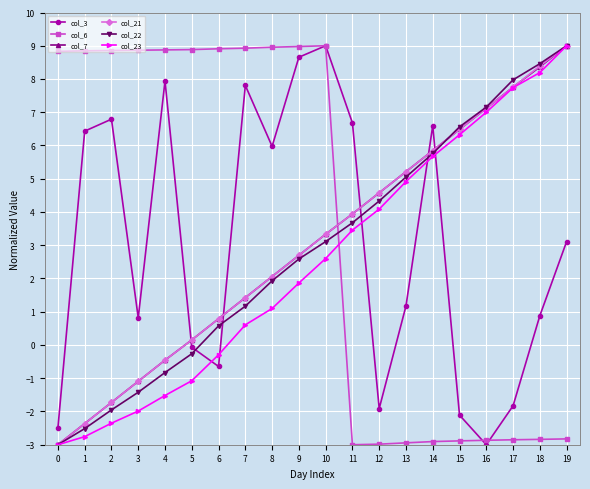

What is the value of the col_3 point at the 1st from the left?

-2.5